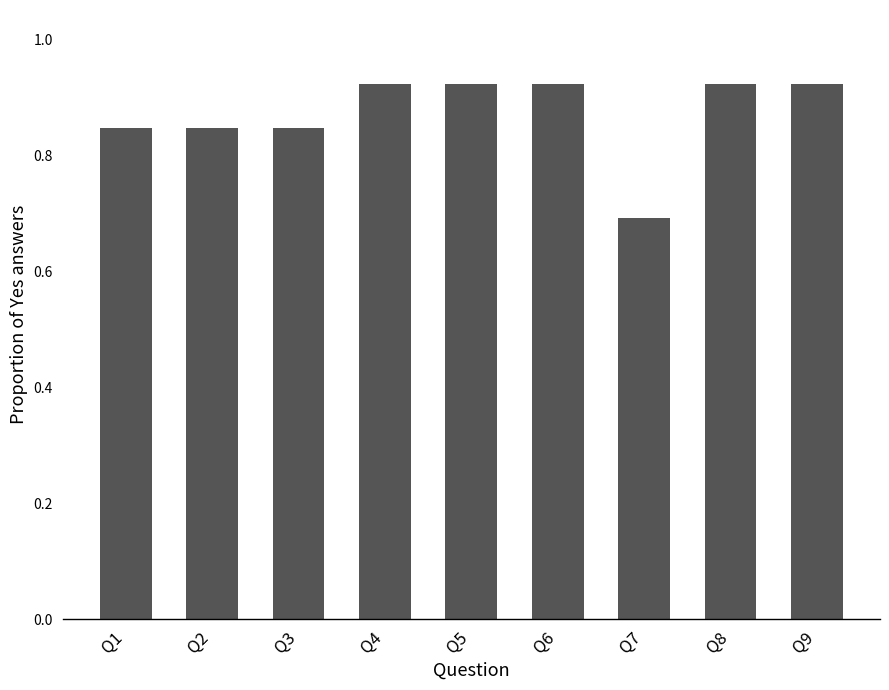

Where is the data nearest to the value 0?

Q7